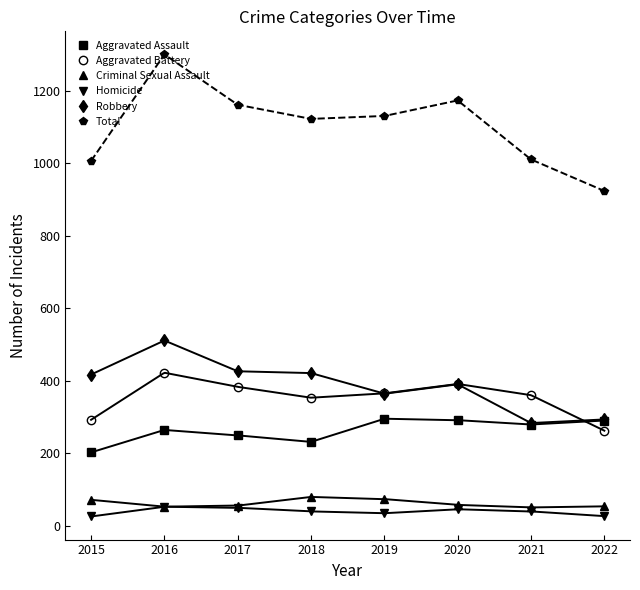

In Criminal Sexual Assault, how many points are lower than both neighbors (excluding endpoints)?

2